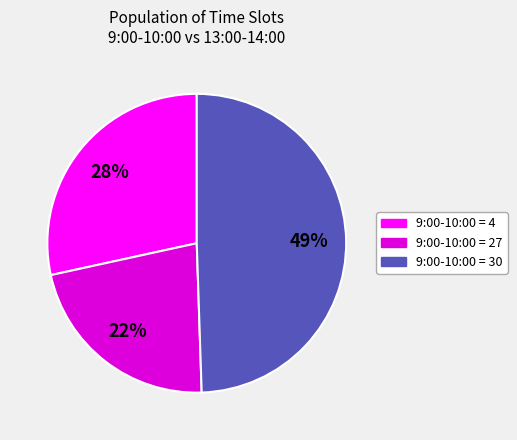

To the nearest percent, what is the difference between the largest and smallest slice percentages?

27%